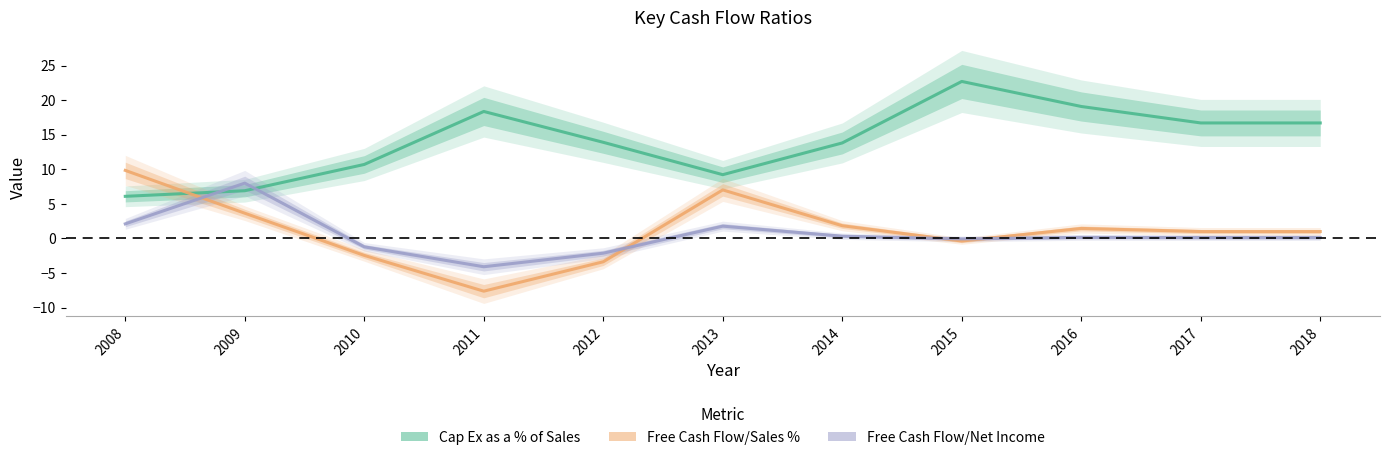

What is the maximum value shown in the chart?

22.7